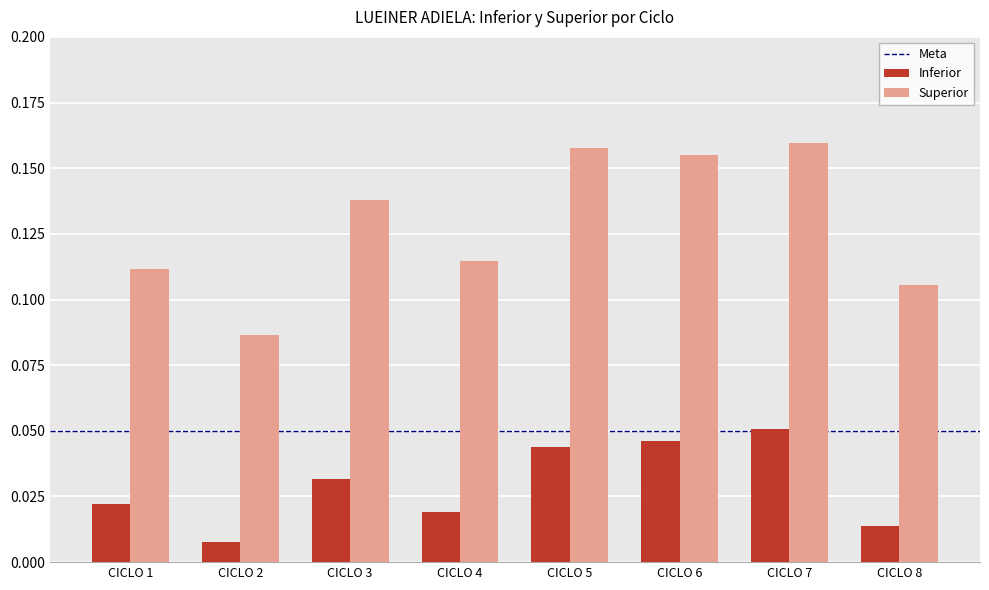

List the series in order of their overall mean, lowest first.

Inferior, Superior